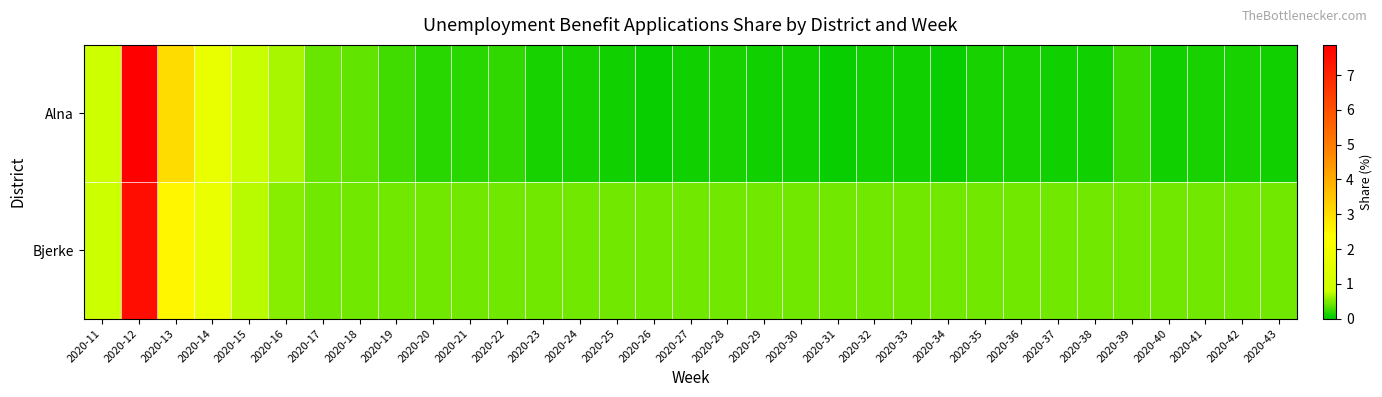

At 2020-18, list the series in order from largest to smallest.

Bjerke, Alna